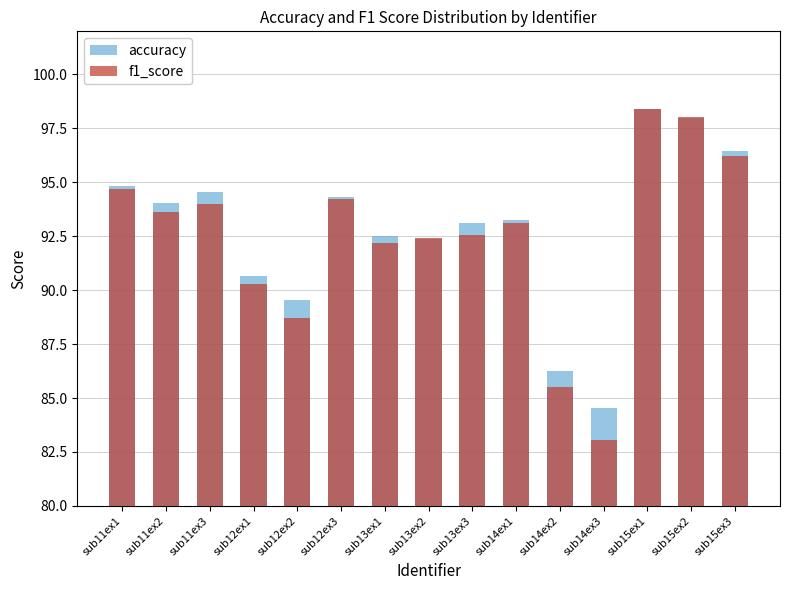

Reading left to right, what are all the values shown in this chart?

accuracy: 94.8	94.0	94.6	90.7	89.5	94.3	92.5	92.4	93.1	93.2	86.3	84.5	98.4	98.0	96.4
f1_score: 94.7	93.6	94.0	90.3	88.7	94.2	92.2	92.4	92.5	93.1	85.5	83.0	98.4	98.0	96.2